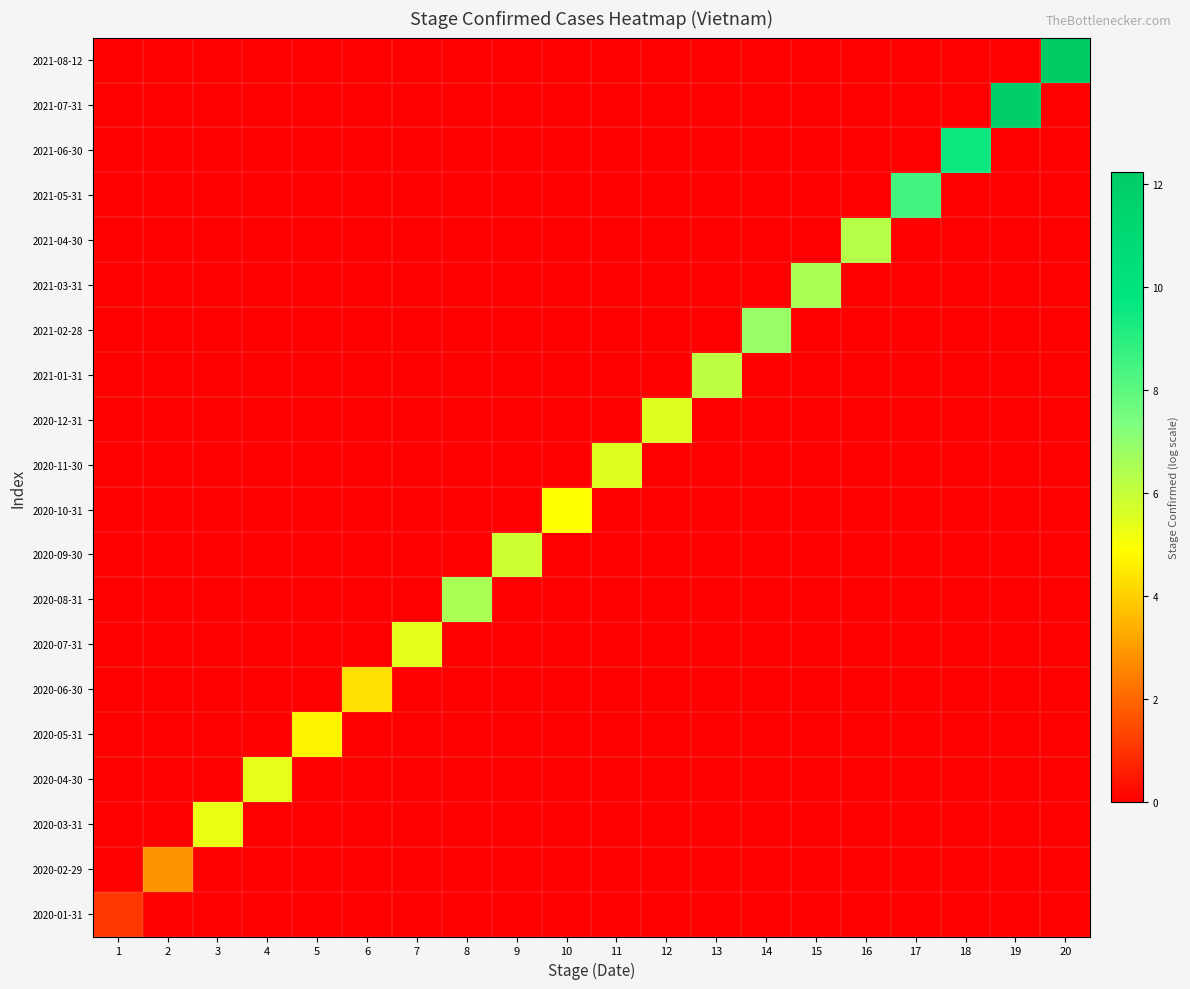

Which has a higher value, 6 or 15?

6